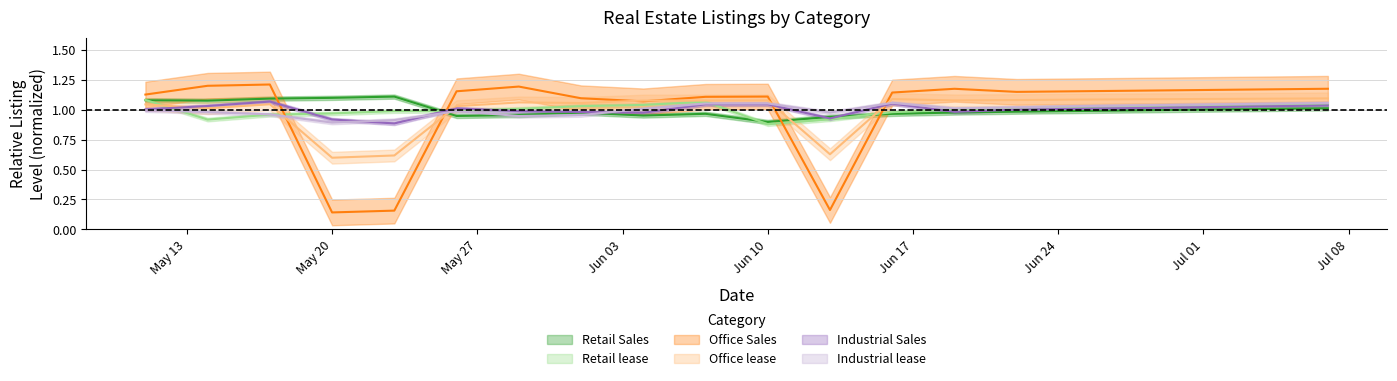

Reading right to left, list all the values displayed in this chart.

Retail Sales: 1.0	1.0	1.0	1.0	1.0	1.0	1.0	1.0	0.9	0.9	1.0	1.0	1.0	1.0	0.9	1.1	1.1	1.1	1.1	1.1
Retail lease: 1.0	1.0	1.0	1.0	1.0	1.0	1.0	1.0	0.9	0.9	1.1	1.0	1.0	1.0	1.0	1.0	1.0	1.0	0.9	1.1
Office Sales: 1.2	1.2	1.2	1.2	1.2	1.1	1.2	1.1	0.2	1.1	1.1	1.1	1.1	1.2	1.2	0.2	0.1	1.2	1.2	1.1
Office lease: 1.1	1.1	1.1	1.1	1.1	1.1	1.1	1.1	0.6	1.1	1.1	1.1	1.1	1.1	1.0	0.6	0.6	1.0	1.0	1.0
Industrial Sales: 1.0	1.0	1.0	1.0	1.0	1.0	1.0	1.1	0.9	1.0	1.0	1.0	1.0	1.0	1.0	0.9	0.9	1.1	1.0	1.0
Industrial lease: 1.1	1.0	1.0	1.0	1.0	1.0	1.0	1.1	1.0	1.1	1.1	1.0	1.0	0.9	1.0	0.9	0.9	1.0	1.0	1.0